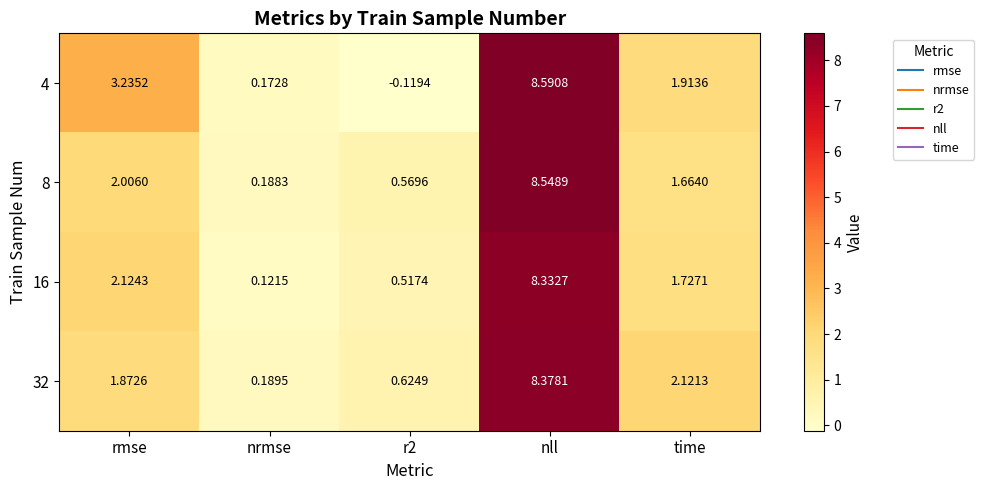

Where is 16 nearest to the value 4?

rmse